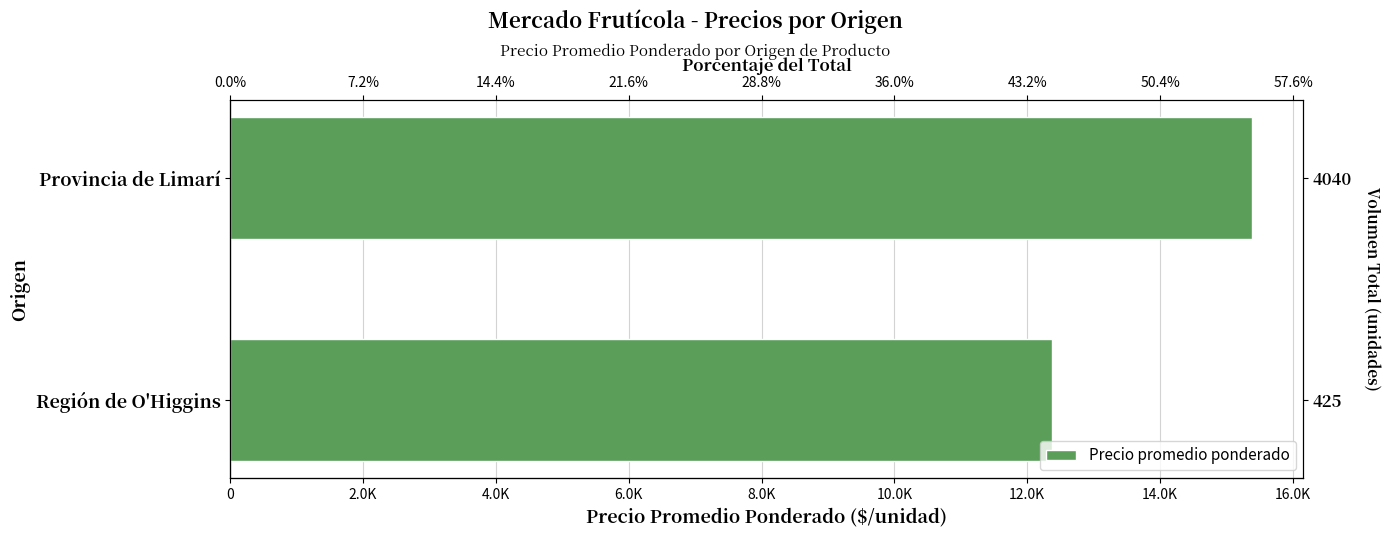

What is the value of the 2nd bar from the left?

12375